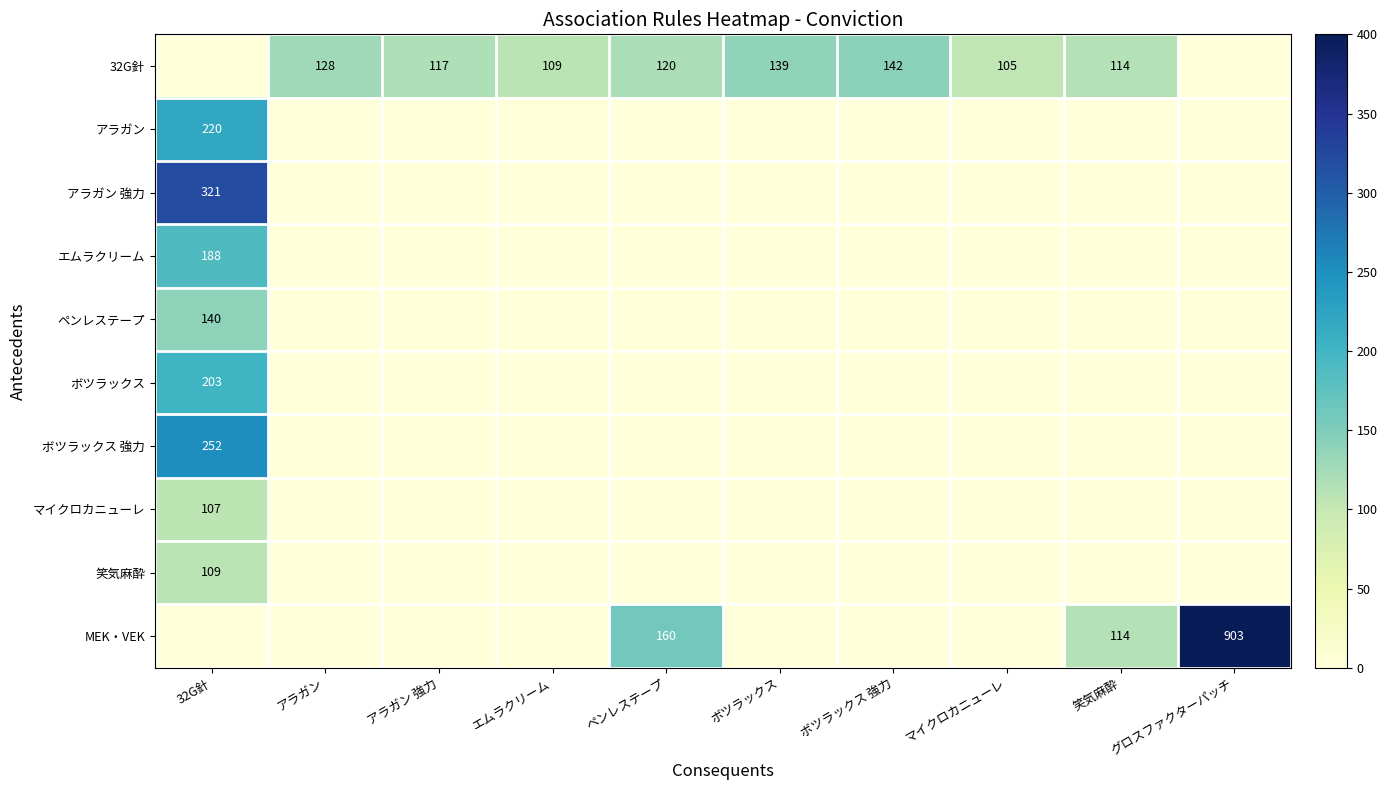

Is it true that 32G針 equals 0 at 32G針?

True